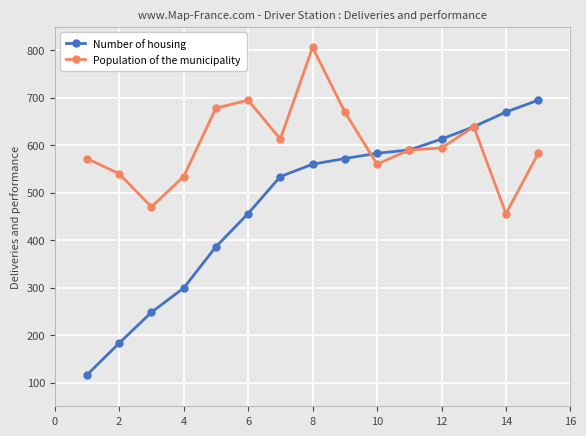

True or false: Population of the municipality has more than 0 points higher than both neighbors.

True